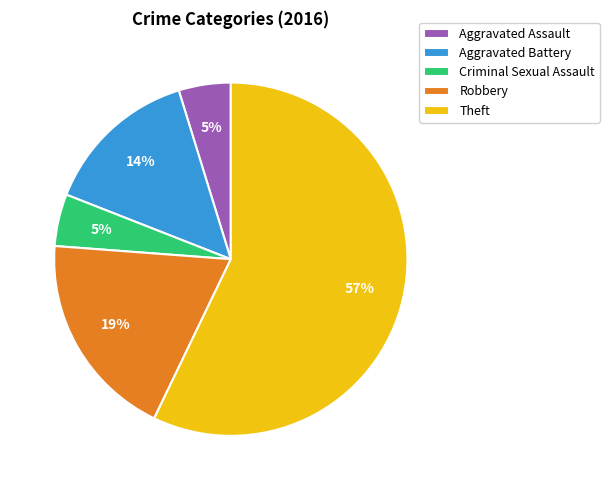

Does Criminal Sexual Assault account for over 50% of the chart?

No